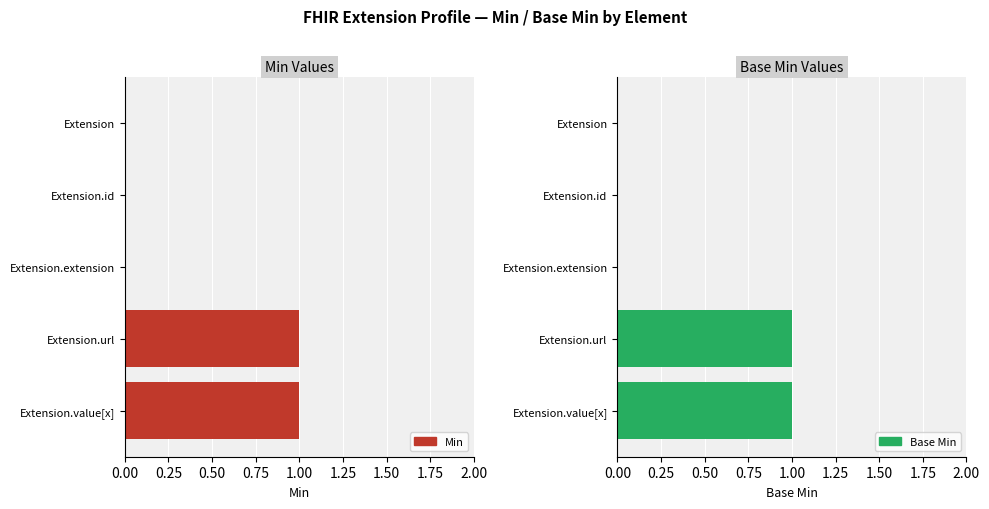

Which has a higher value, Extension.id or Extension?

Extension.id